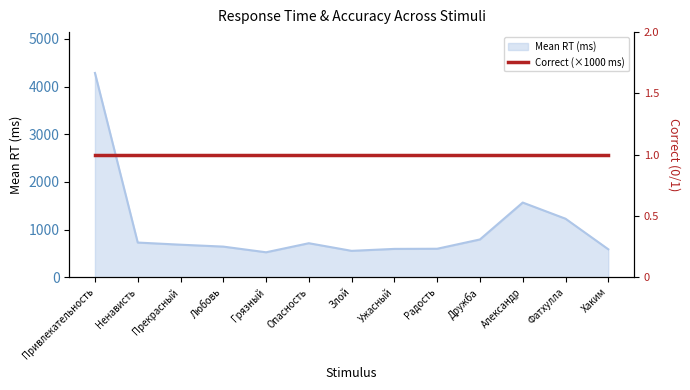

Between Грязный and Злой, which is larger?

Злой